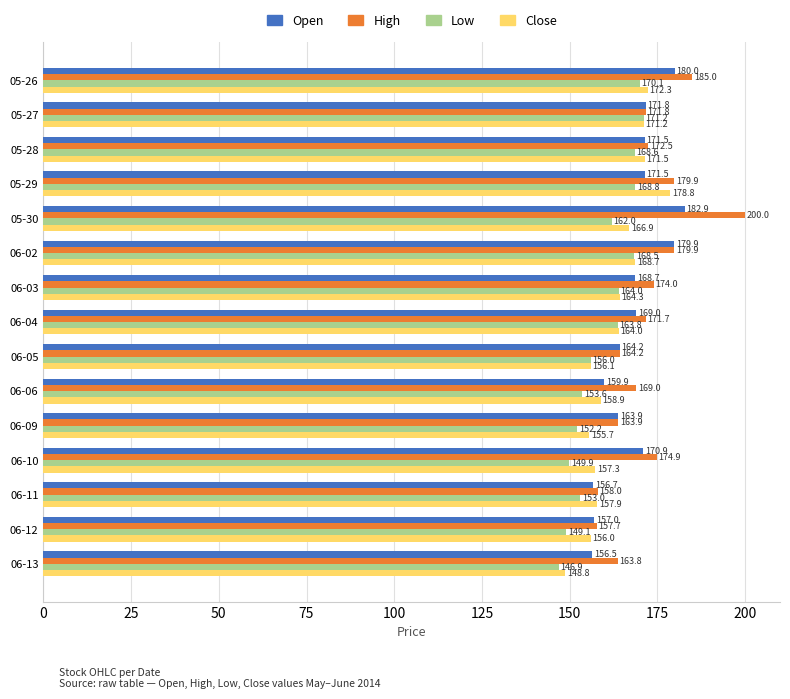

How many values in the High series are below 171?

6